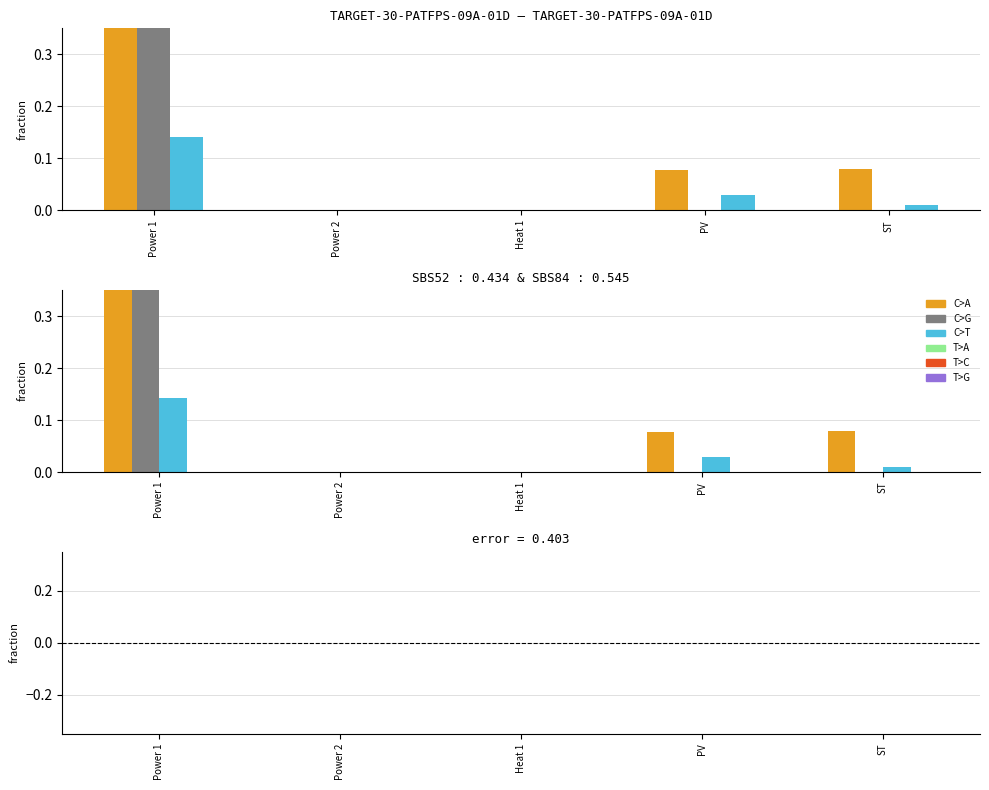

Is the value of Fuel at ST greater than the value of Maint at PV?

No